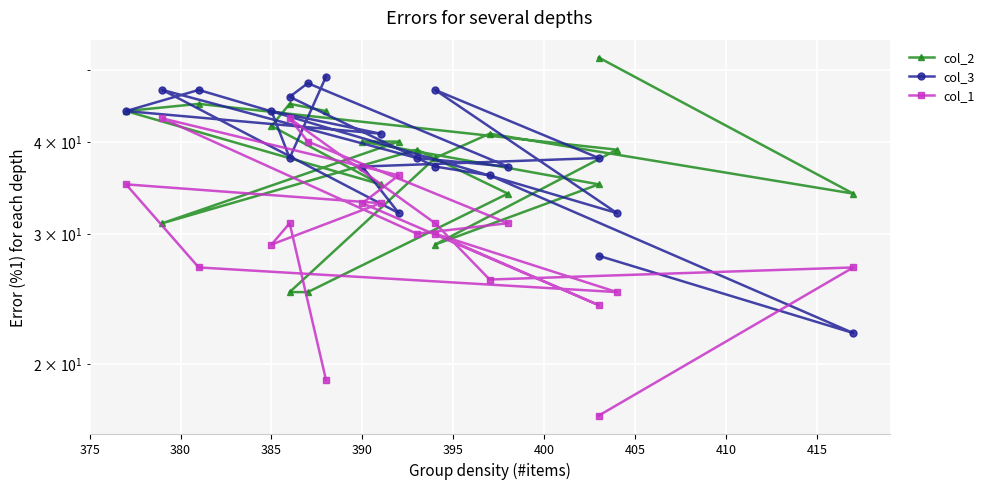

List the series in order of their peak value, highest first.

col_2, col_3, col_1